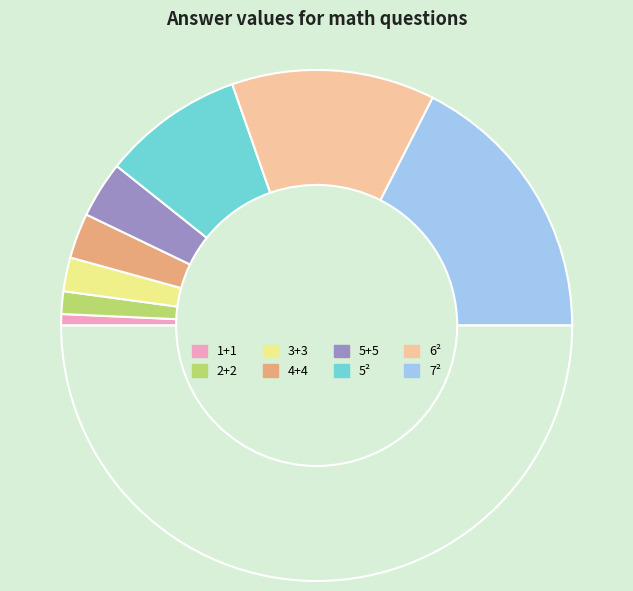

How many segments does this pie chart have?

9